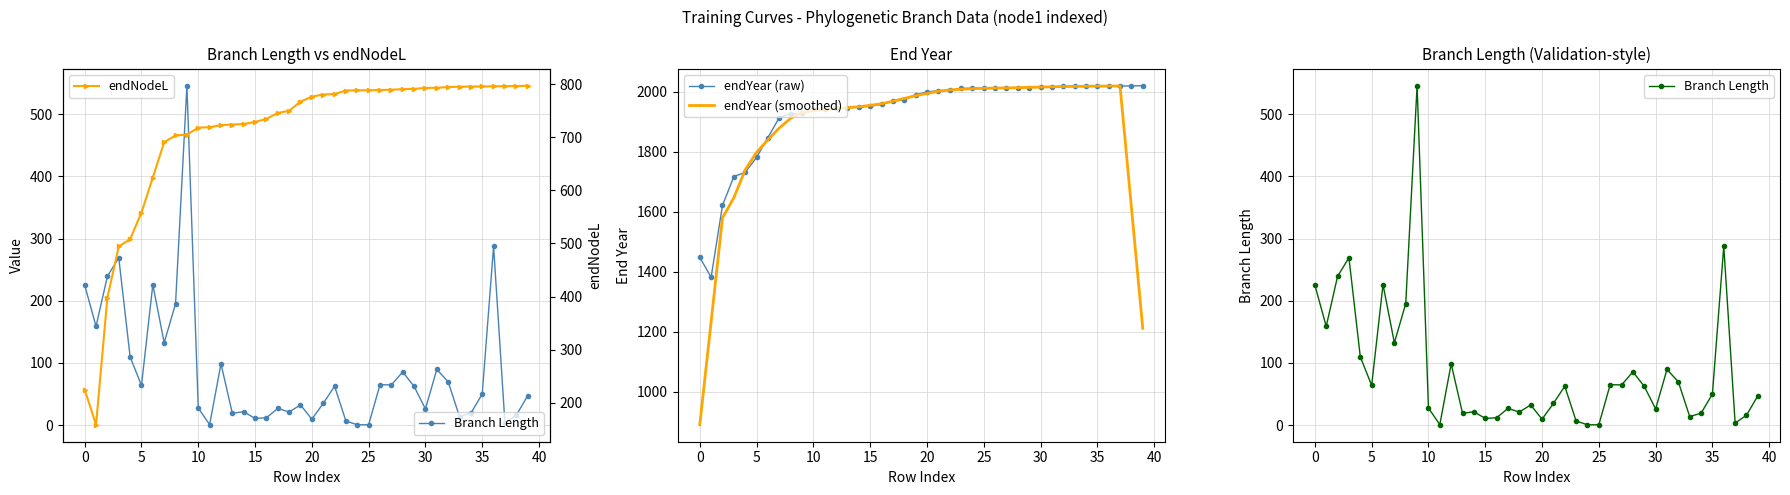

True or false: Branch Length and endYear (raw) cross at least once.

False